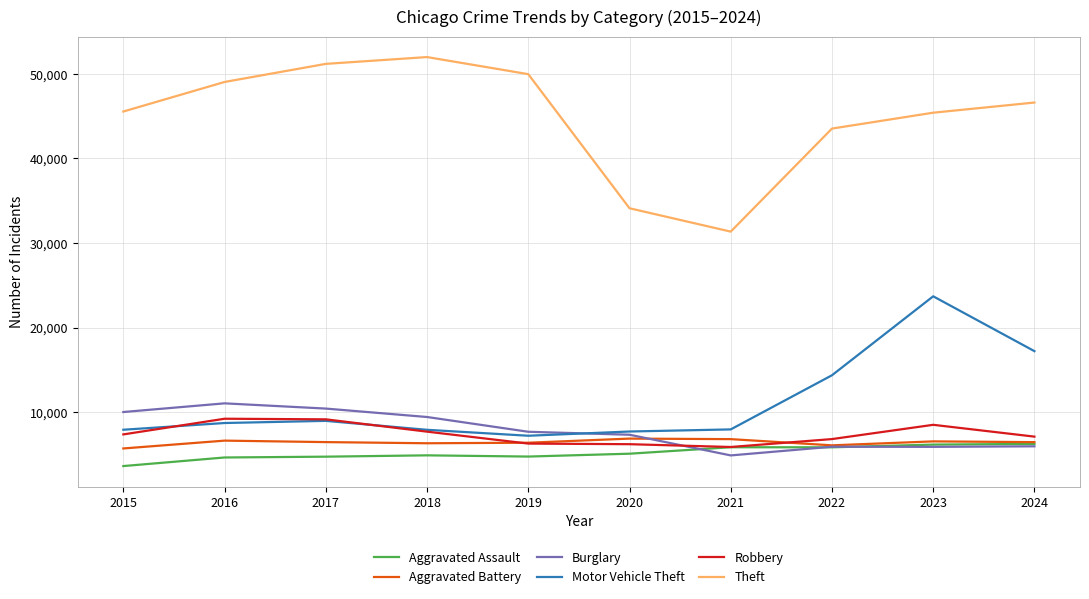

True or false: Aggravated Assault and Theft intersect in this chart.

False